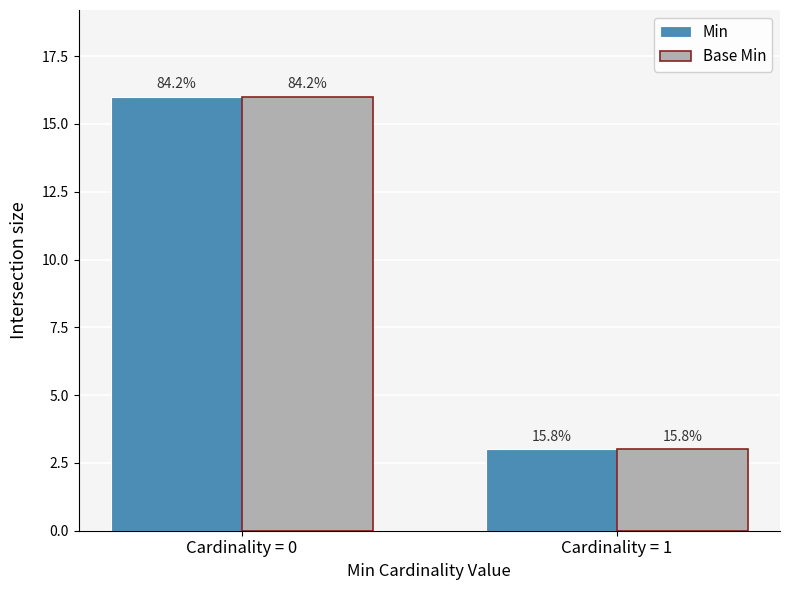

Are the bars grouped side by side (vs. stacked)?

Yes